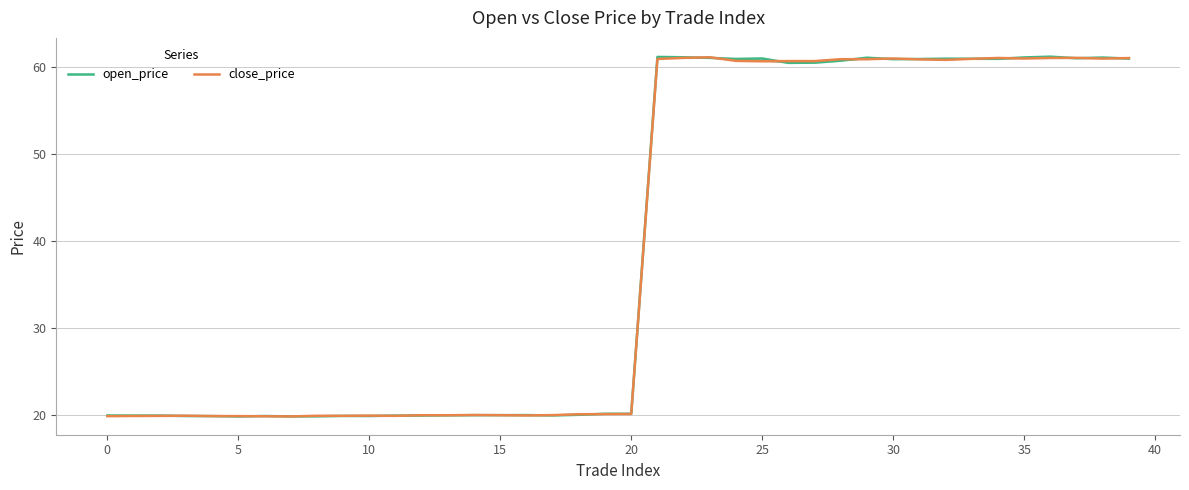

What is the value of the open_price point at the 32nd from the left?

60.9